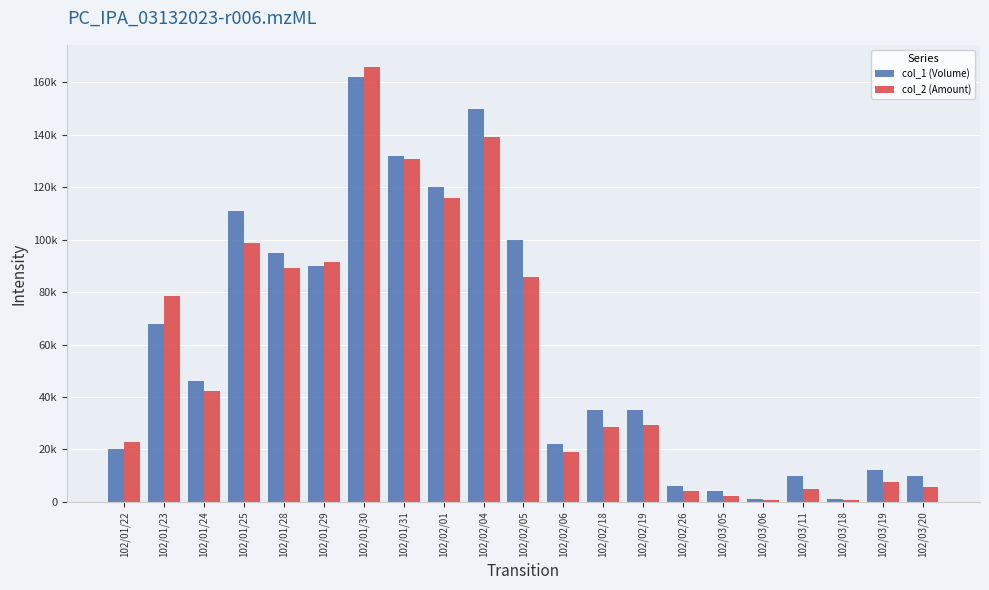

List the labels in order of col_1 (Volume) value, largest first.

102/01/30, 102/02/04, 102/01/31, 102/02/01, 102/01/25, 102/02/05, 102/01/28, 102/01/29, 102/01/23, 102/01/24, 102/02/18, 102/02/19, 102/02/06, 102/01/22, 102/03/19, 102/03/11, 102/03/20, 102/02/26, 102/03/05, 102/03/06, 102/03/18